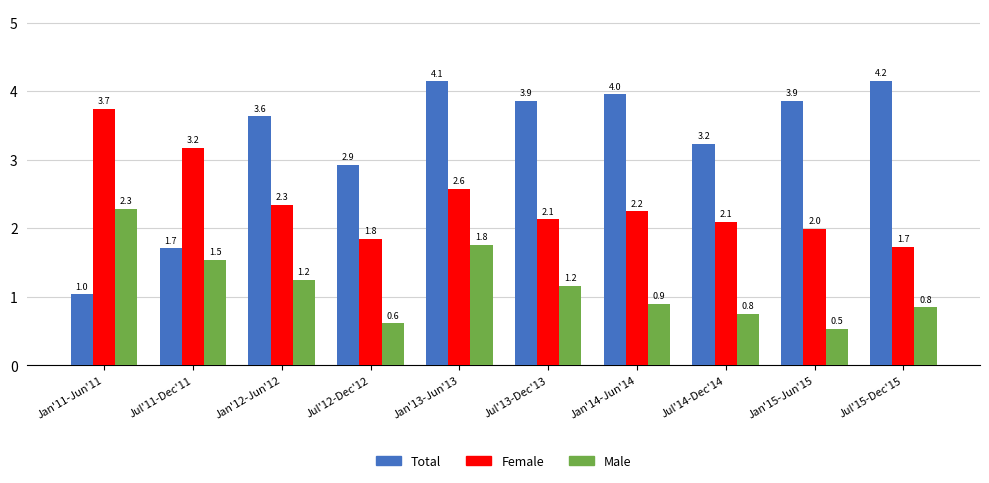

How many data points in Female are less than 2?

3